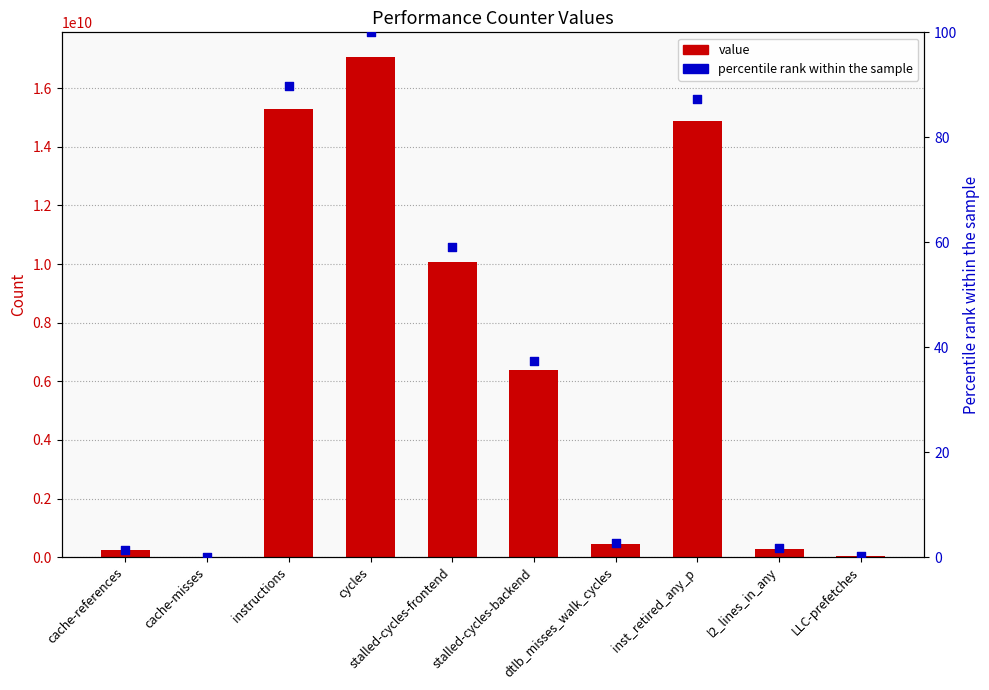

What is the total value across all series at stalled-cycles-backend?

6390217202.5